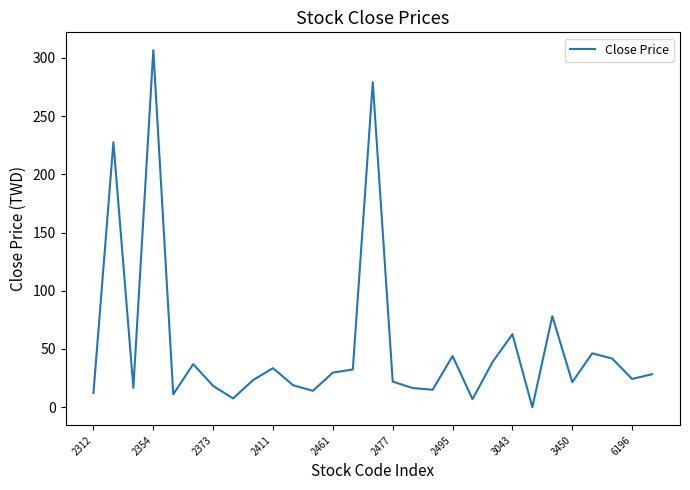

What is the approximate value at 2312?

12.2